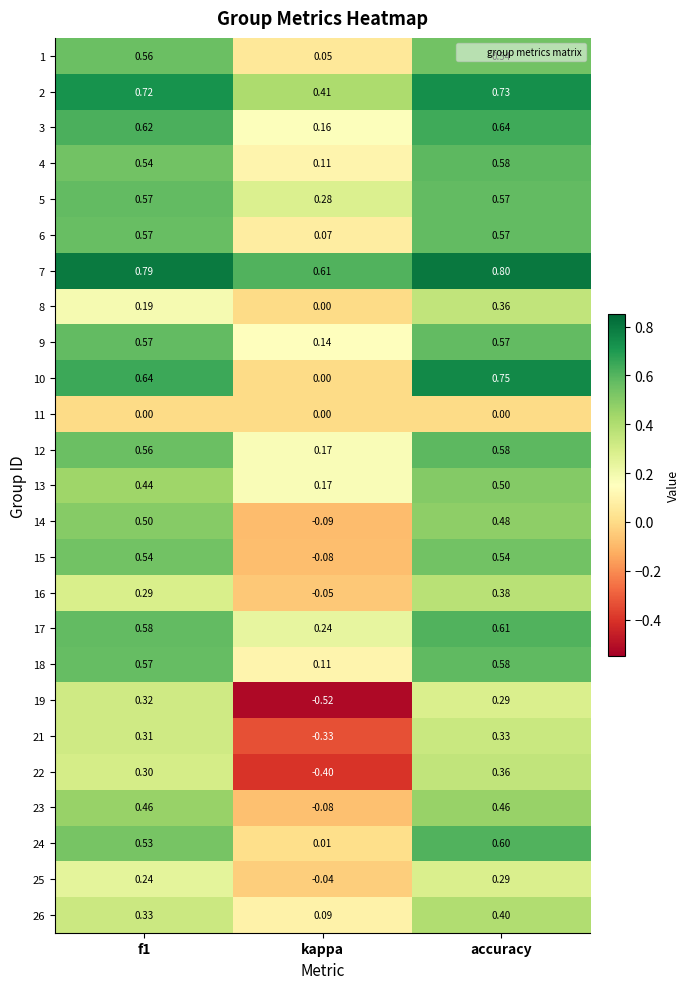

At which category does the chart reach its peak across all series?

accuracy